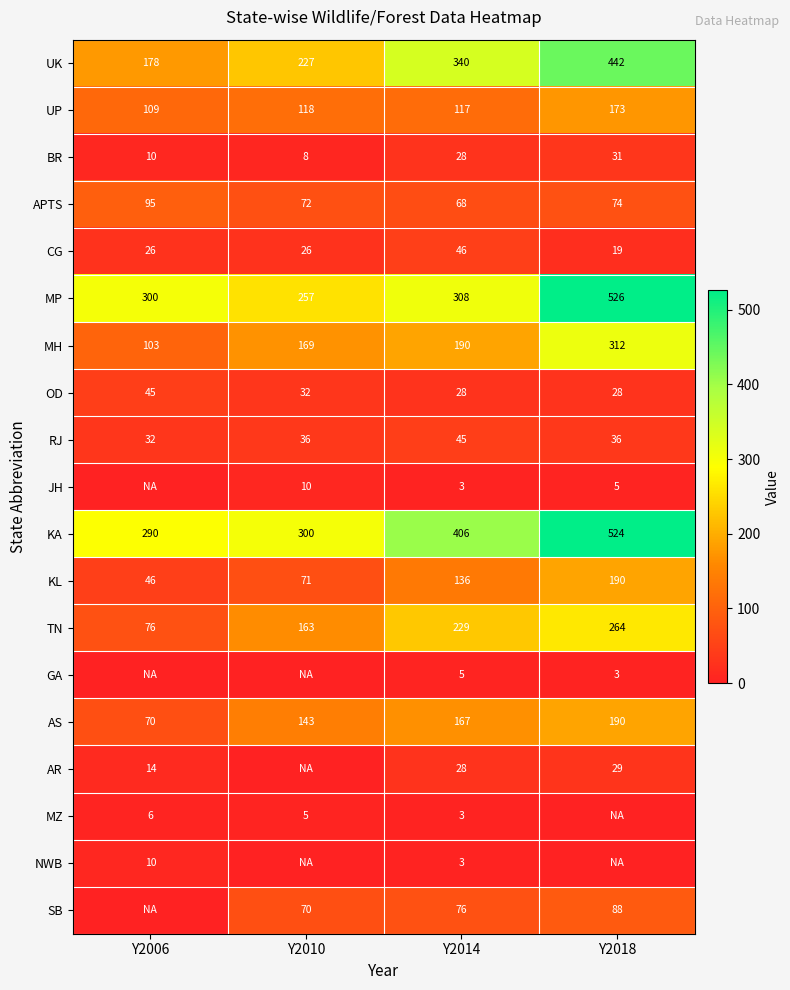

What is the total value across all series at Y2014?

2226